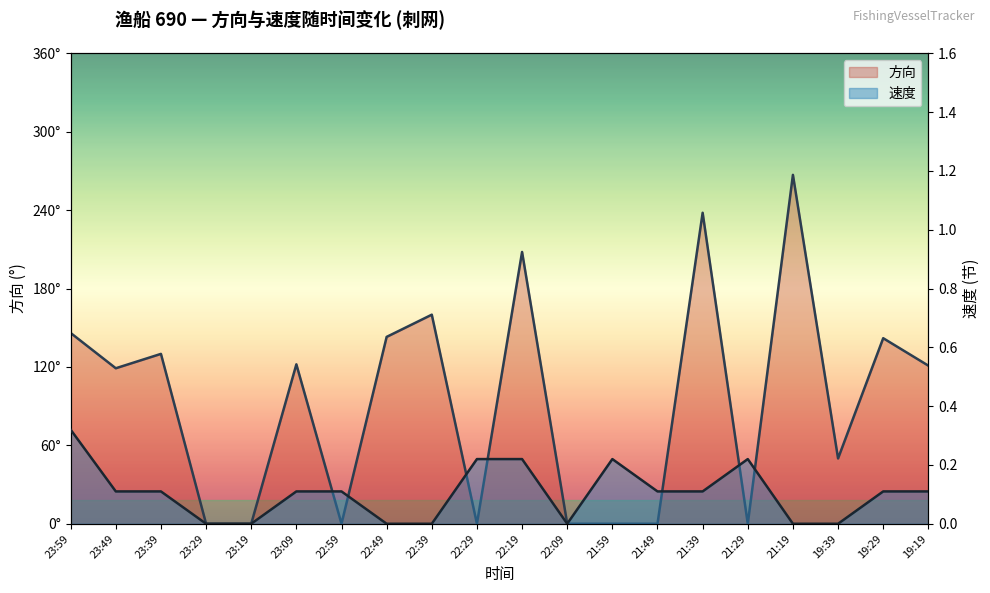

What is the maximum value shown in the chart?

267.0